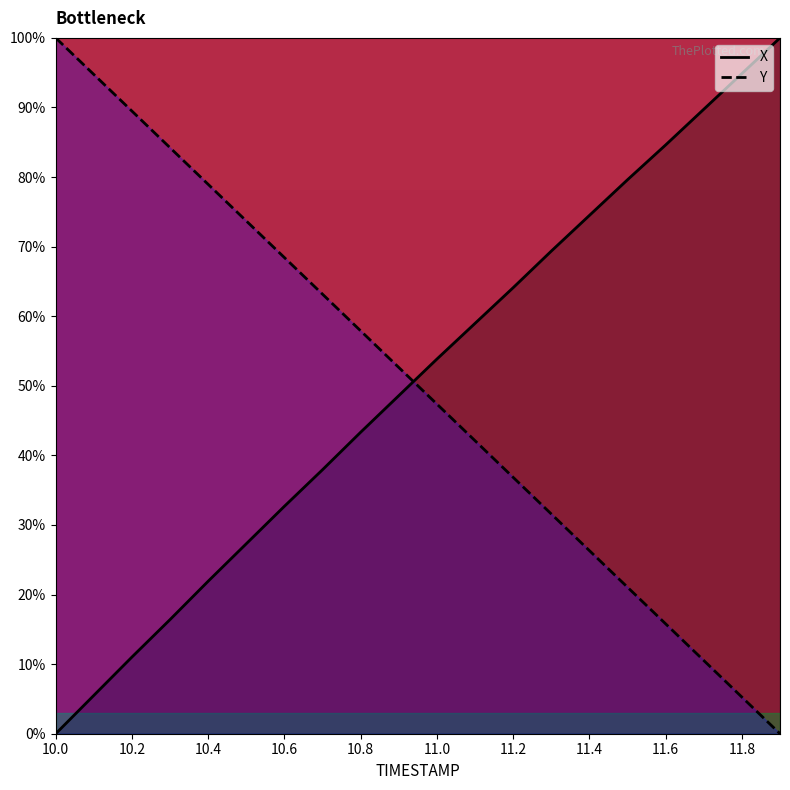

The value of Y at 11.4 is 26.3. True or false?

True